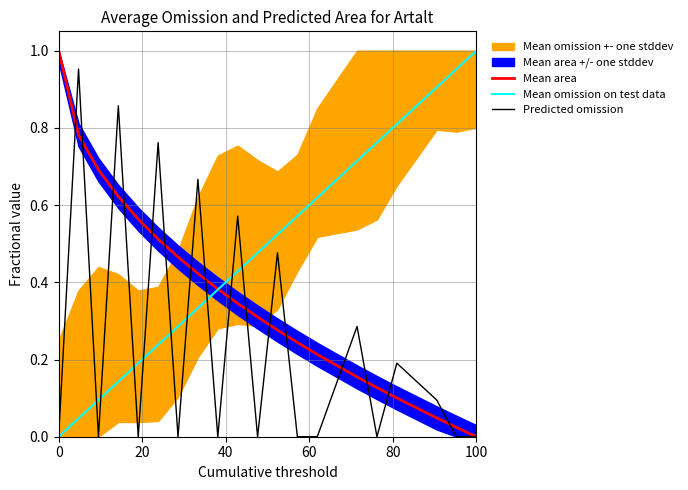

How many lines are shown in the chart?

3